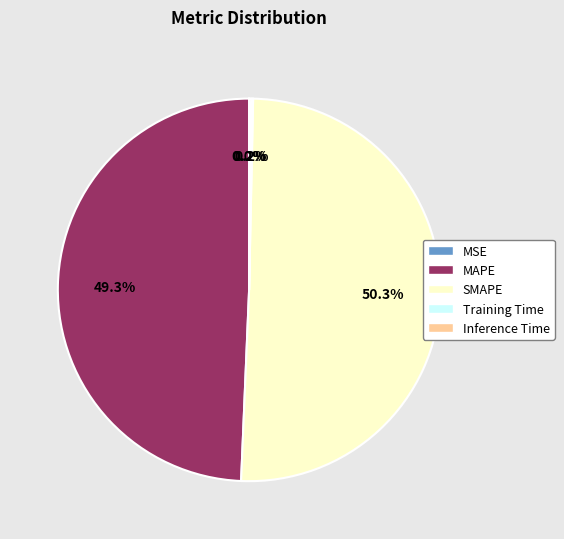

Which slice represents more than half of the pie?

SMAPE